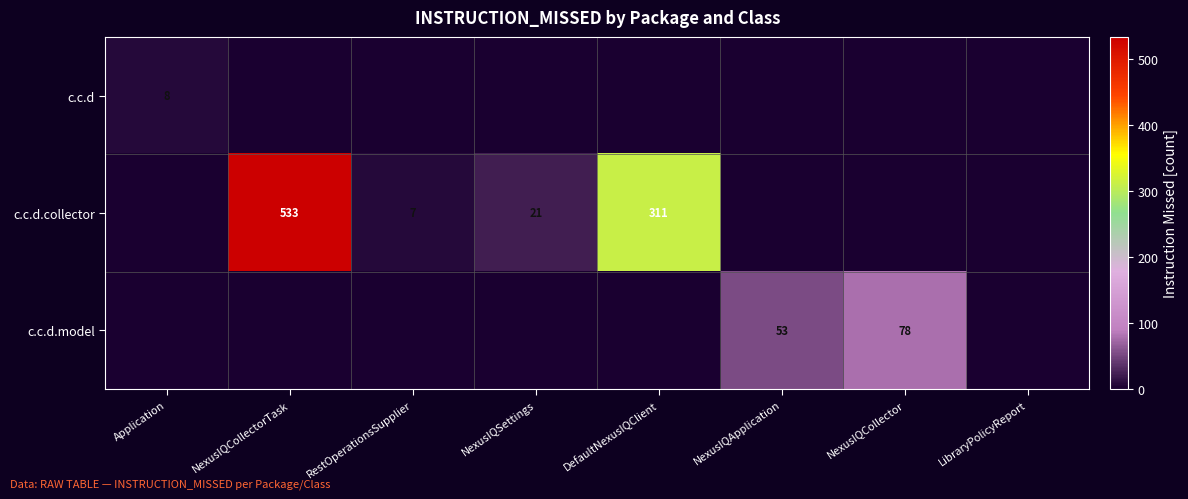

True or false: c.c.d has a value of 8 at Application.

True